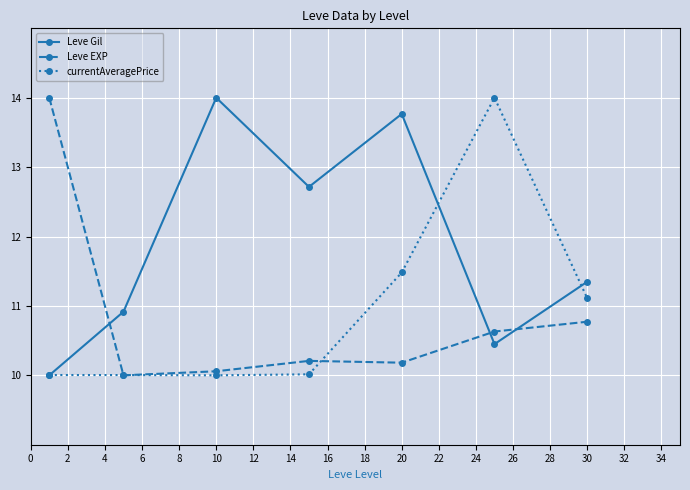

After their last crossing, which series has the higher values: Leve Gil or Leve EXP?

Leve Gil